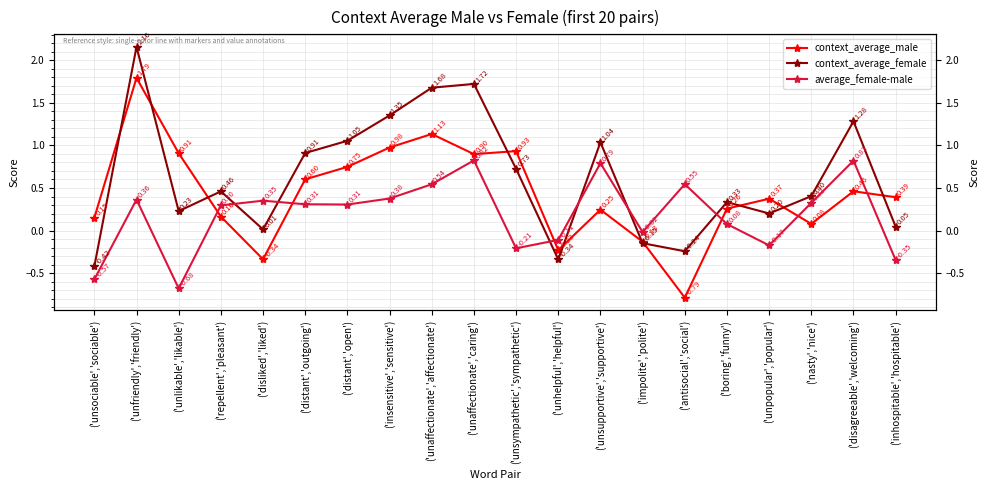

The context_average_female series shows 1.7 at ('unaffectionate','caring'). True or false?

True